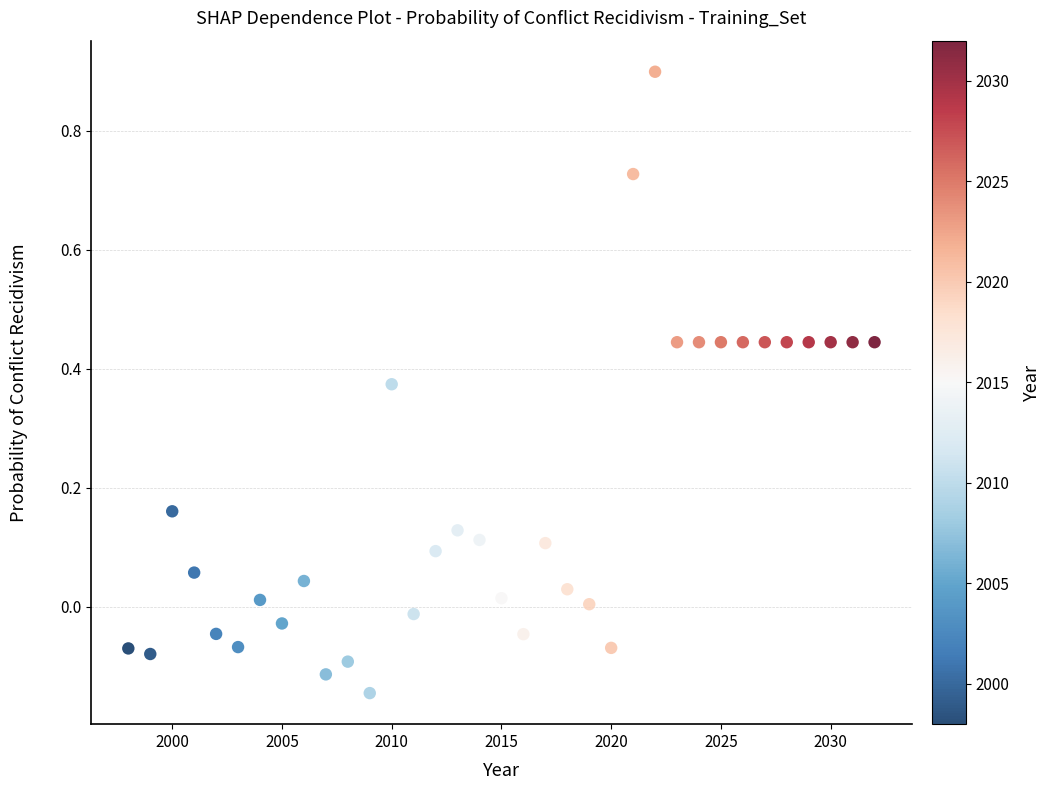

What is the range of Y values (max minus min)?

1.0